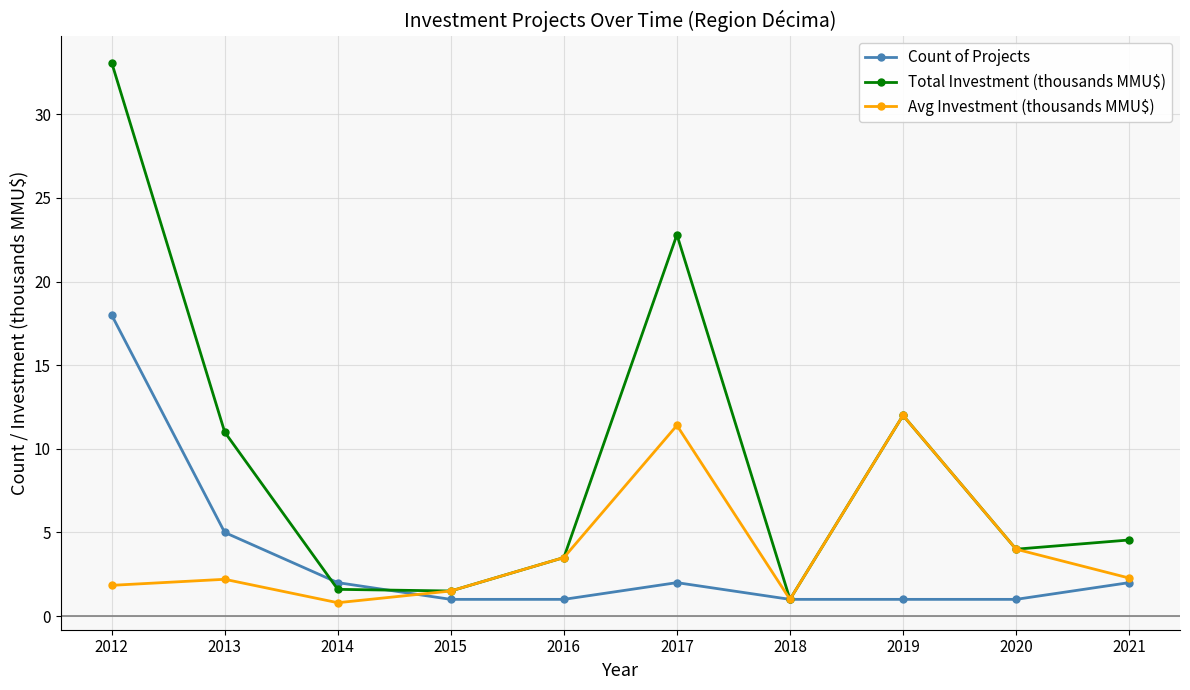

Is it true that Avg Investment (thousands MMU$) equals 2.2 at 2013?

True